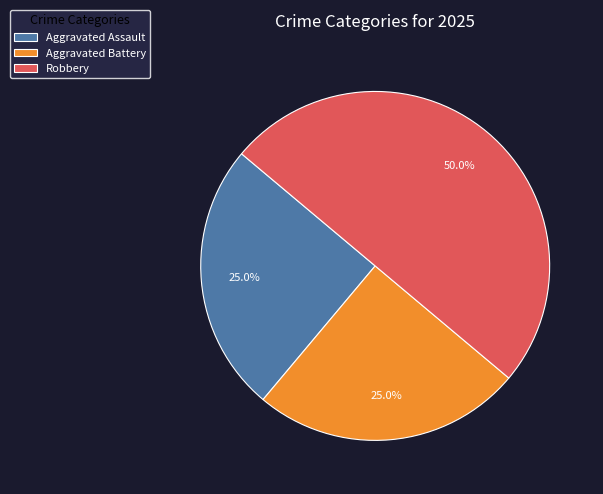

True or false: Robbery accounts for 38% of the total.

False